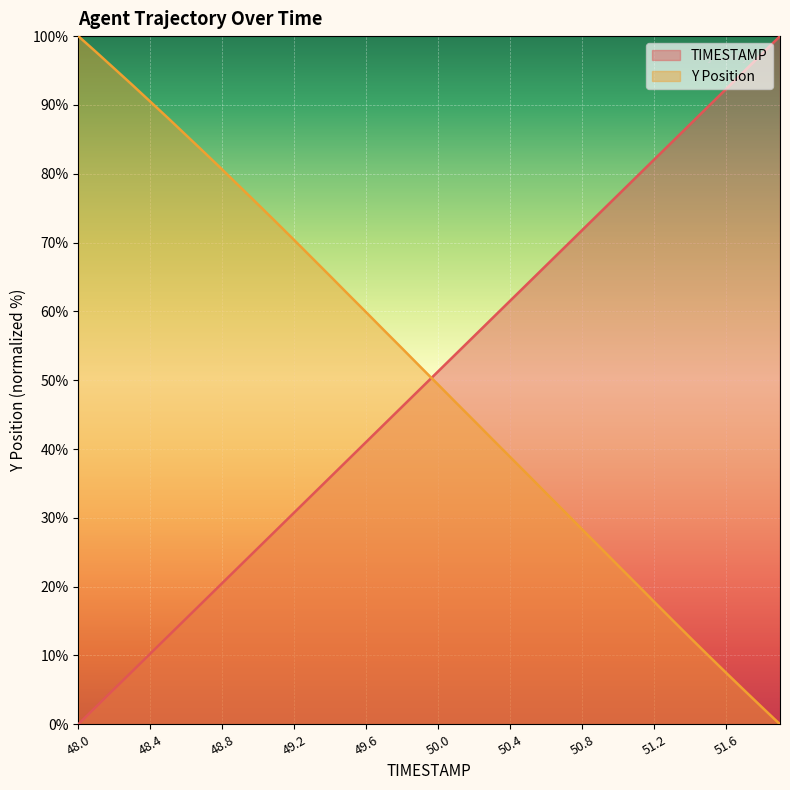

What is the average value of the TIMESTAMP series?

50.0